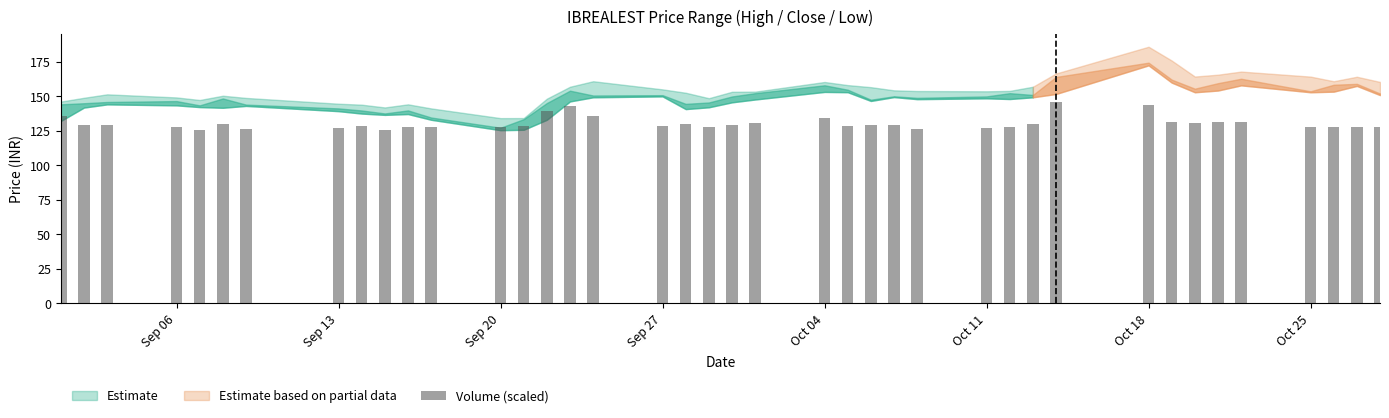

What is the greatest value displayed?

146.0